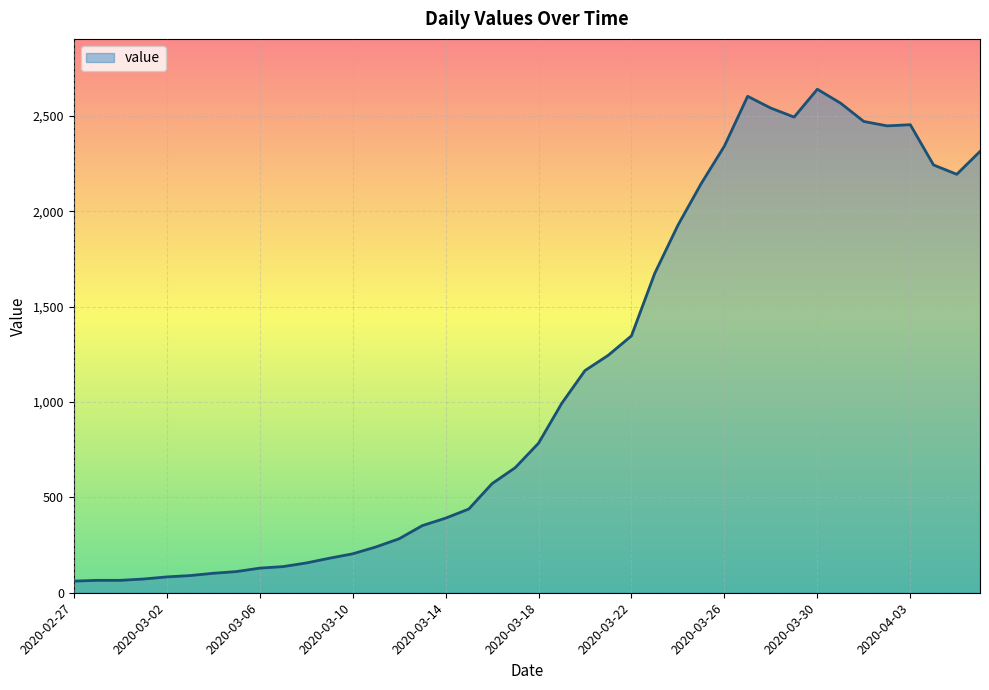

What is the maximum value shown in the chart?

2640